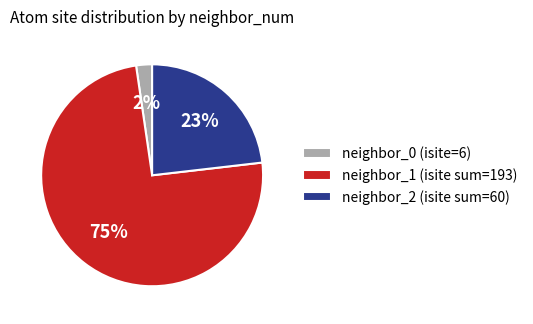

What is the largest slice in the pie chart?

neighbor_1 (isite sum=193)